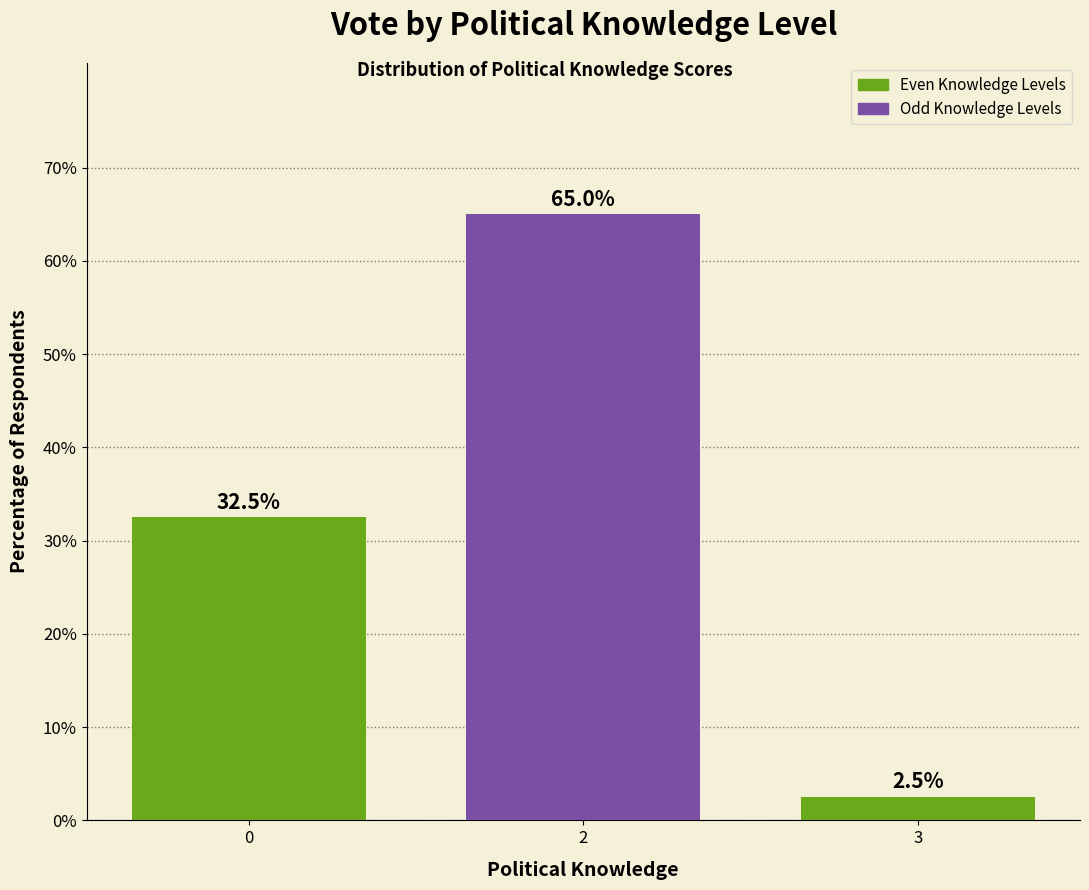

What is the value of the 3rd bar from the left?

2.5